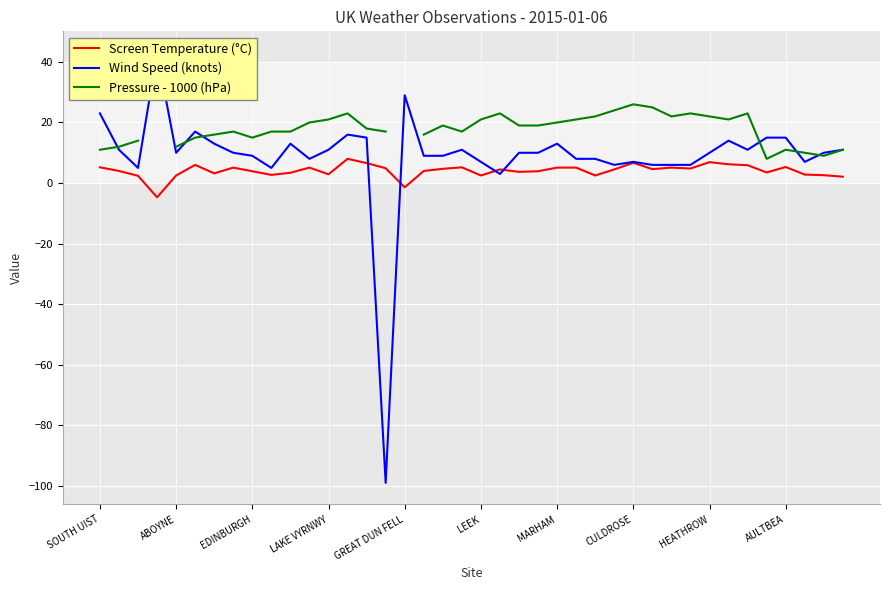

How many data points in Screen Temperature (°C) are above 4?

21